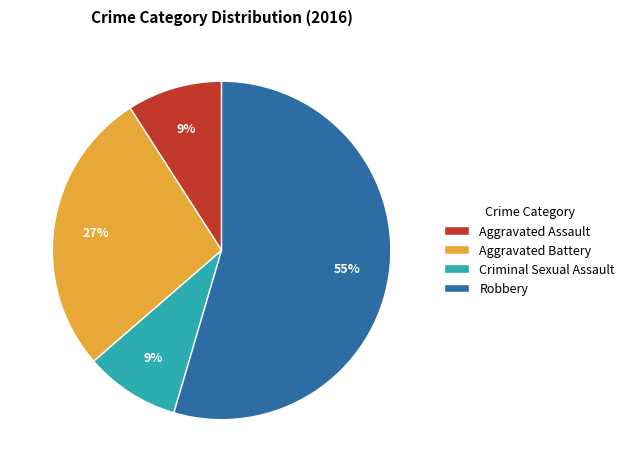

To the nearest percent, what is the difference between the Aggravated Assault and Aggravated Battery slice percentages?

18%